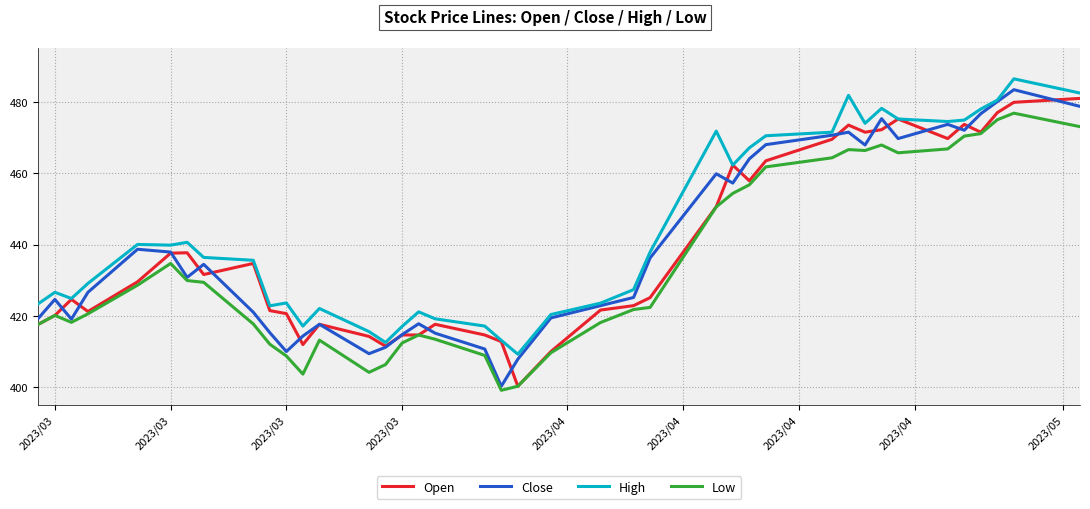

Is this an area chart (filled region under the line)?

No